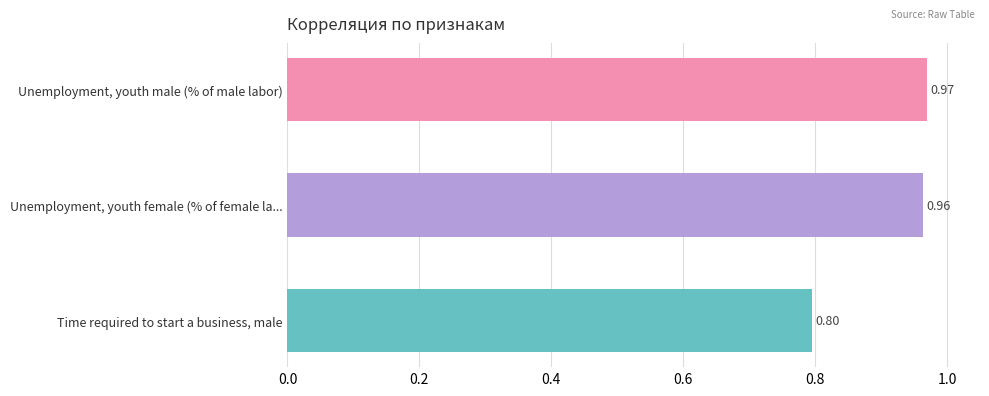

Which has a higher value, Unemployment, youth male (% of male labor) or Unemployment, youth female (% of female la...?

Unemployment, youth male (% of male labor)